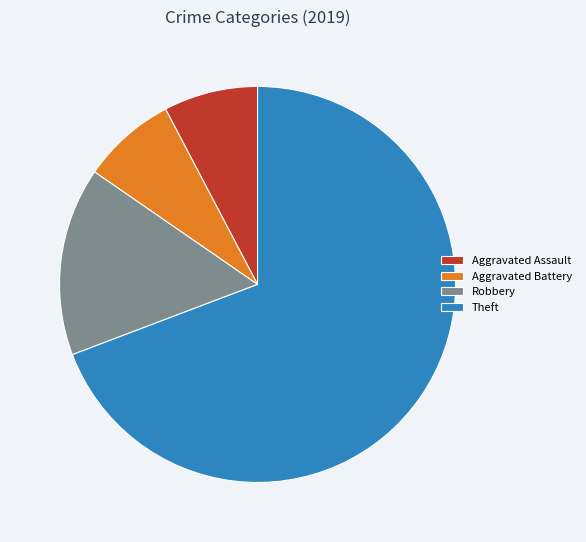

Which slice is the largest?

Theft